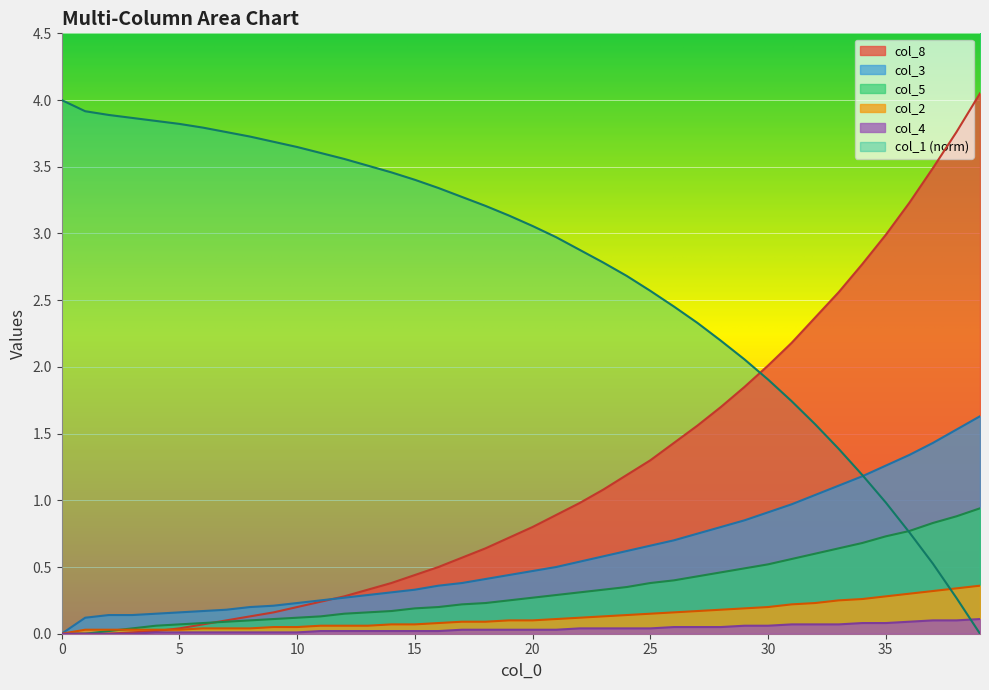

What is the difference between the highest and lowest values at 13?

3.5